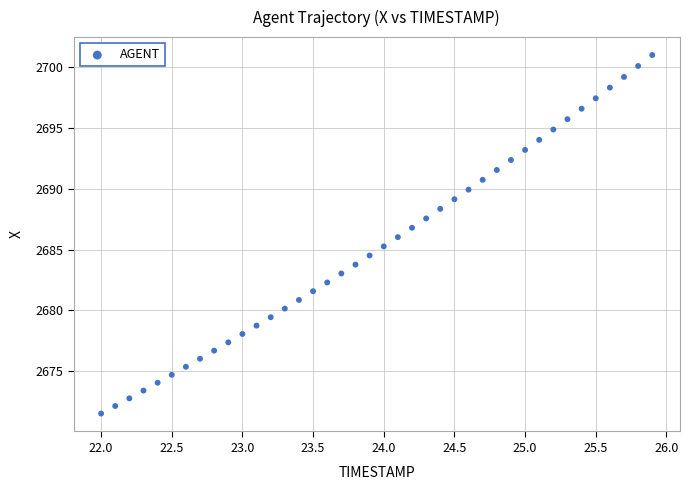

What is the range of Y values (max minus min)?

29.5